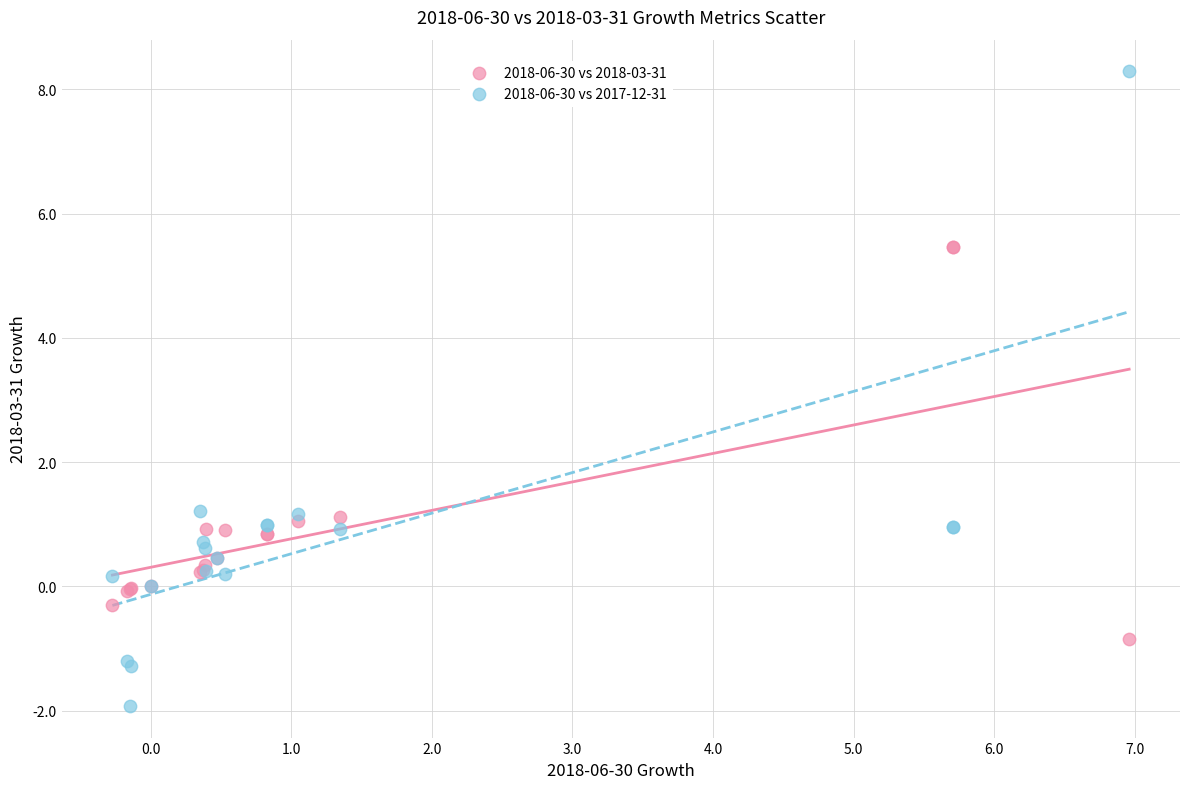

Which series reaches the minimum Y coordinate?

2018-06-30 vs 2017-12-31